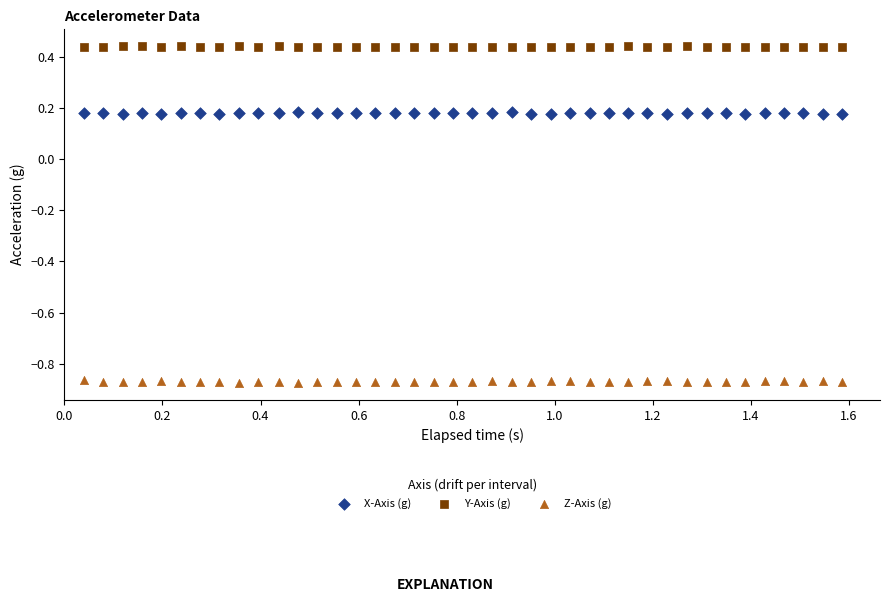

What is the X range (max minus min) for the scatter plot?

1.5